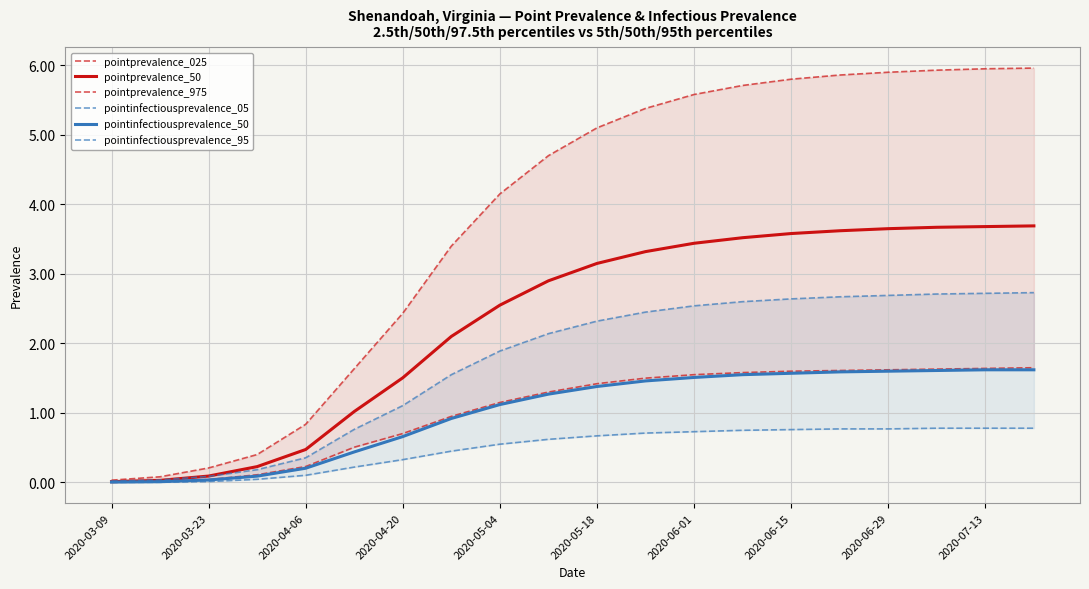

At which category is the sum across all series the highest?

19